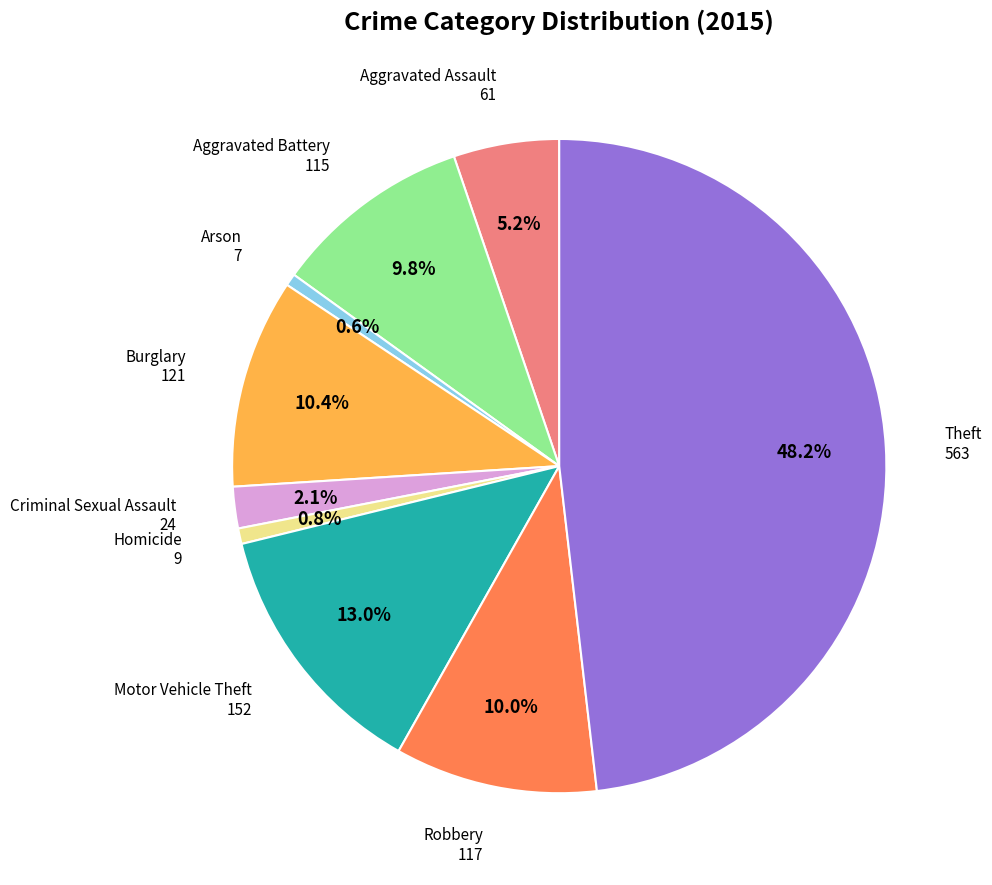

Is there any slice that represents more than half of the pie?

No